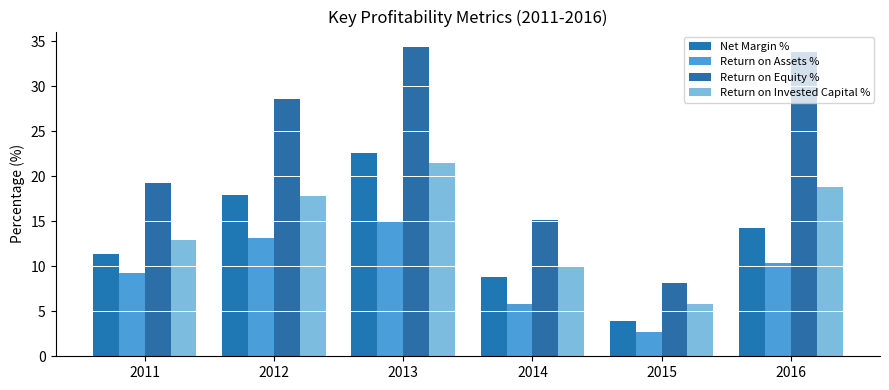

Are the bars horizontal?

No